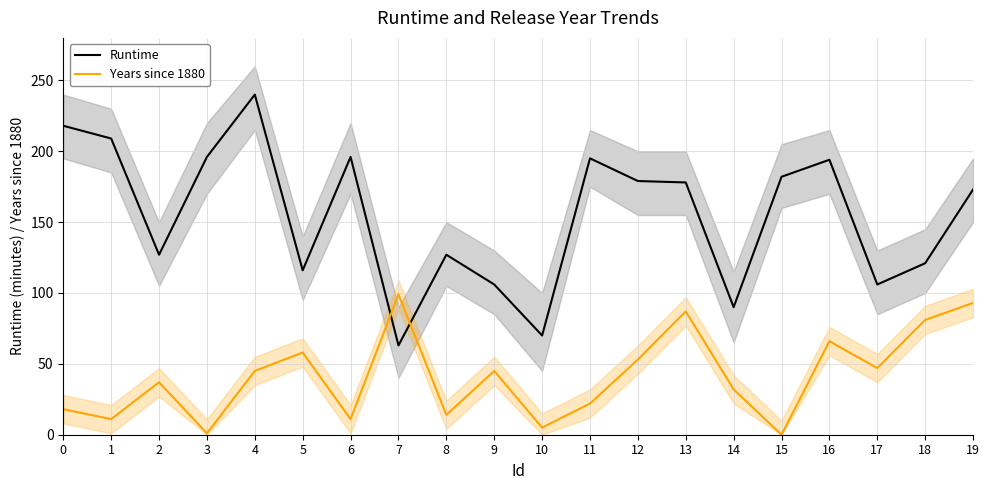

What is the maximum value for Runtime?

240